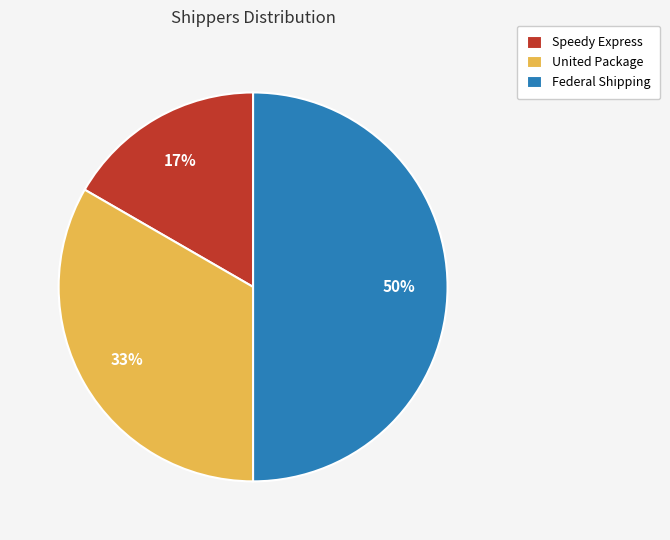

What is the largest slice in the pie chart?

Federal Shipping